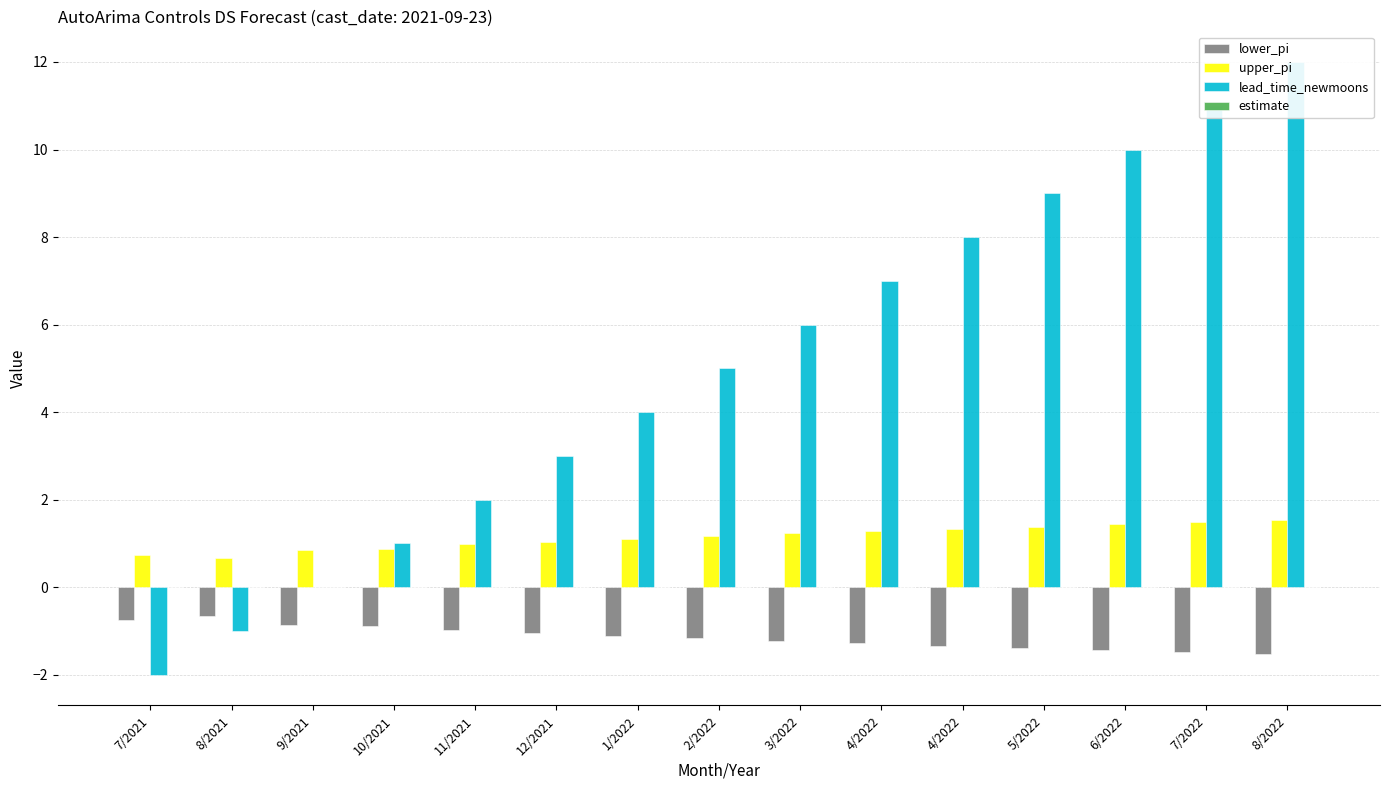

What are all the series names shown in the legend?

lower_pi, upper_pi, lead_time_newmoons, estimate